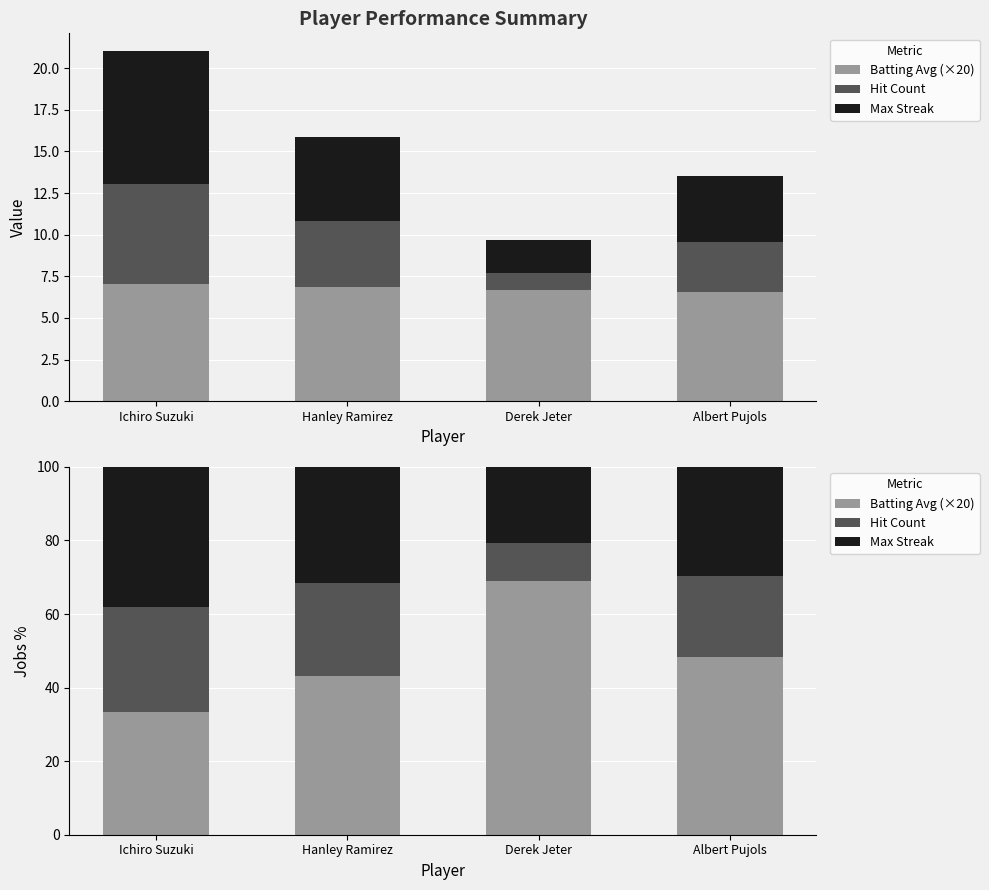

List the series in order of their overall mean, highest first.

Batting Avg (×20), Max Streak, Hit Count